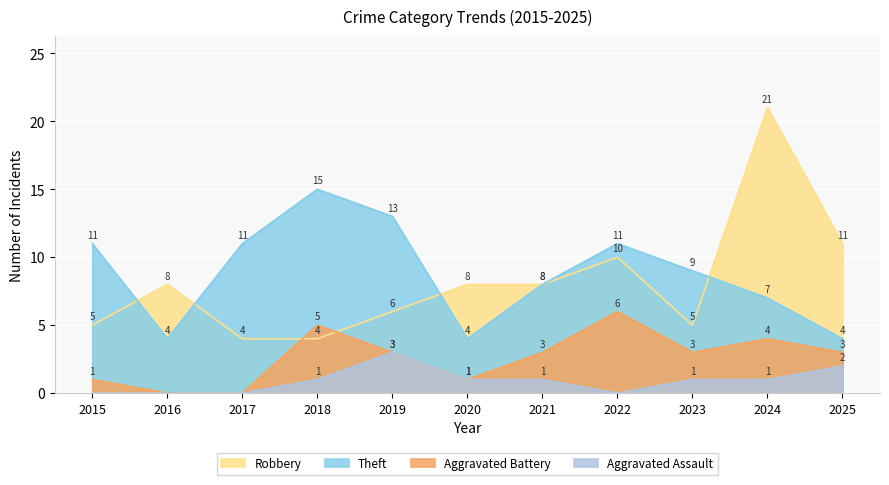

Between 2017 and 2020, which is larger?

2020